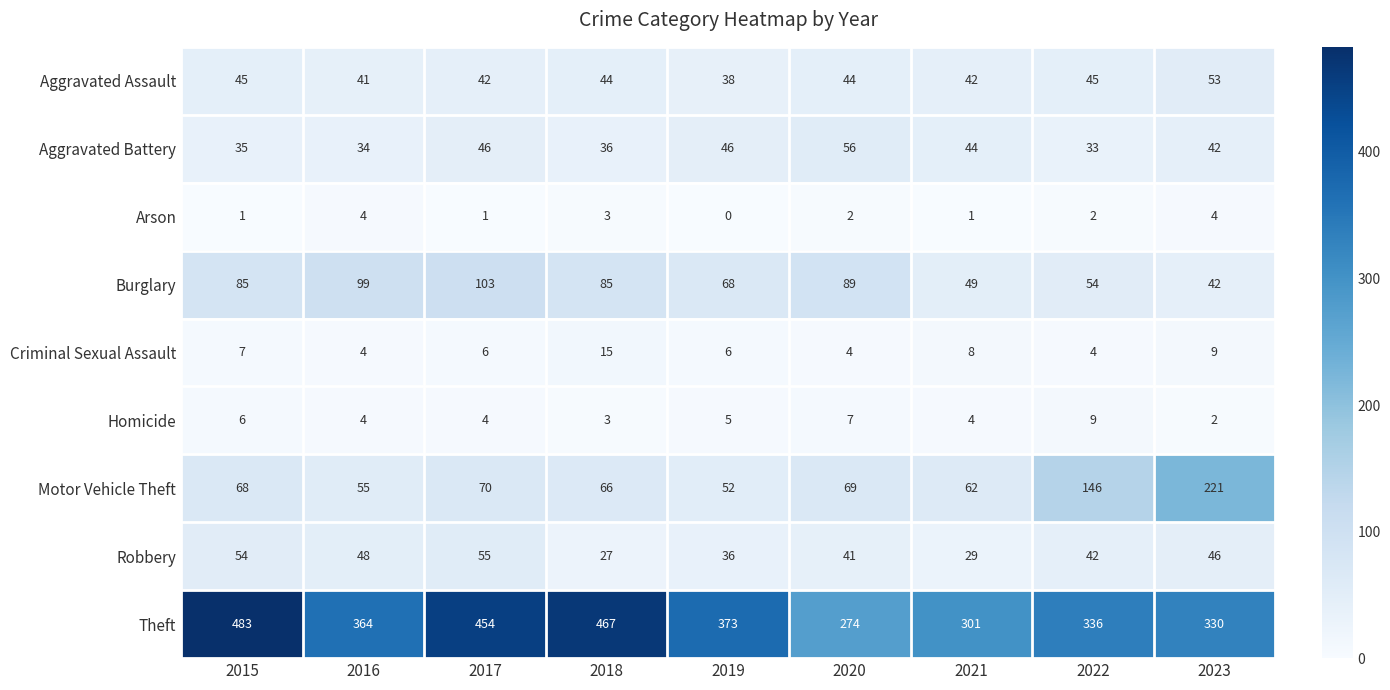

The Aggravated Assault series shows 44 at 2018. True or false?

True